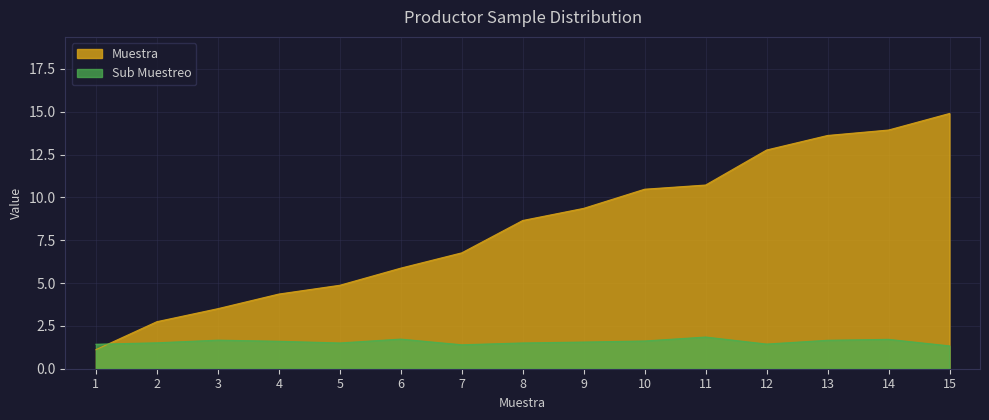

What is the value of the Muestra point at the 14th from the left?

14.0